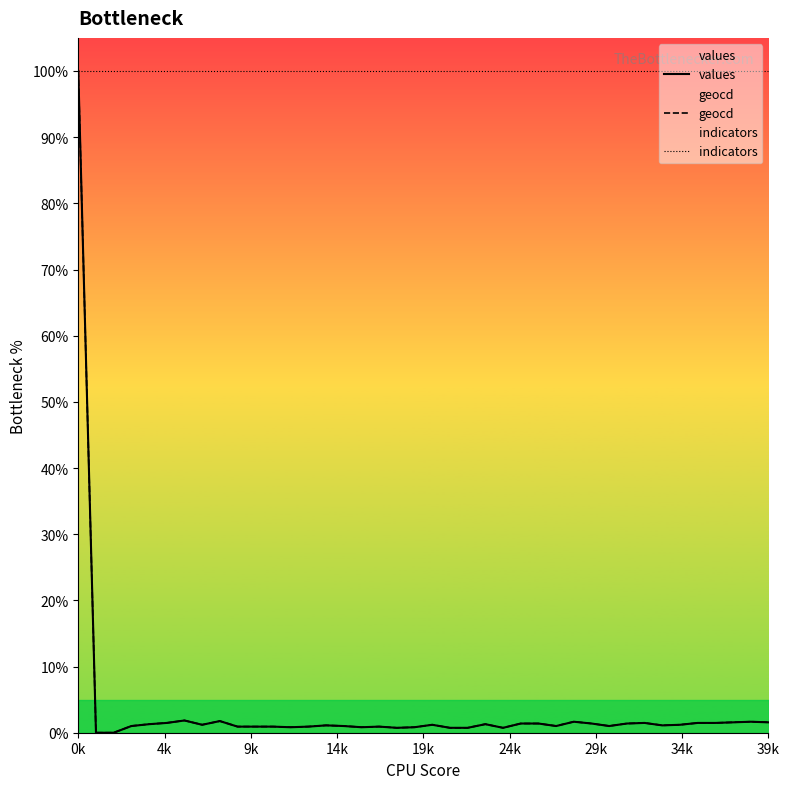

What is the value of the values point at the 29th from the left?

1.7